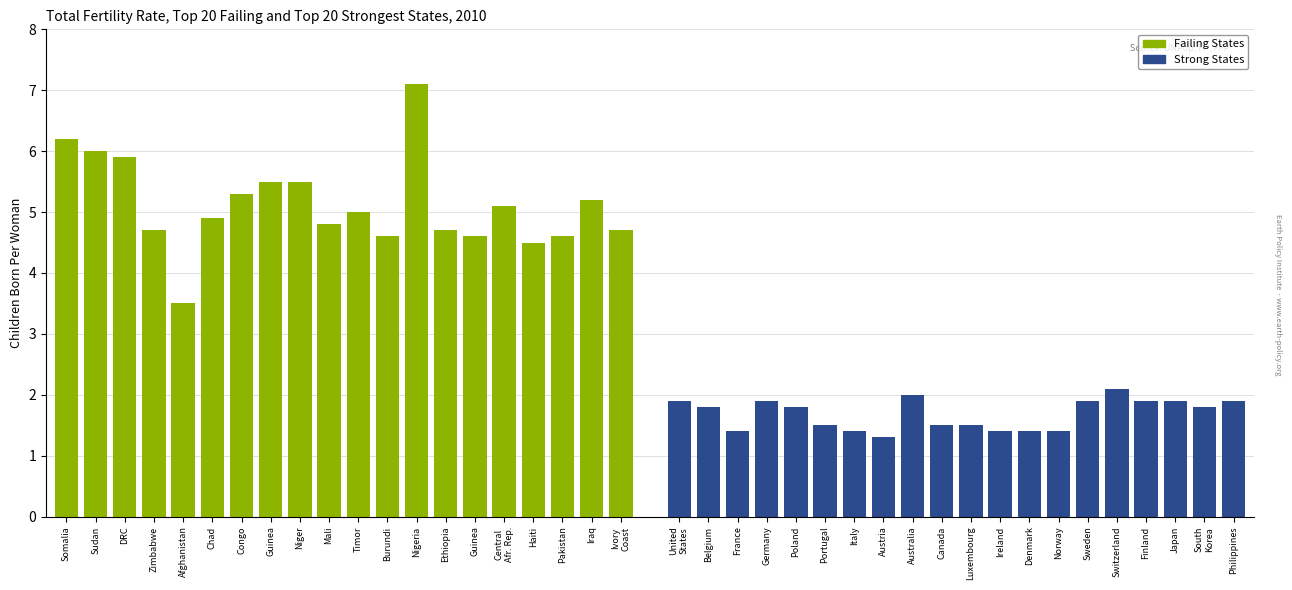

Is the value of Failing States at Nigeria greater than the value of Strong States at Sudan?

Yes